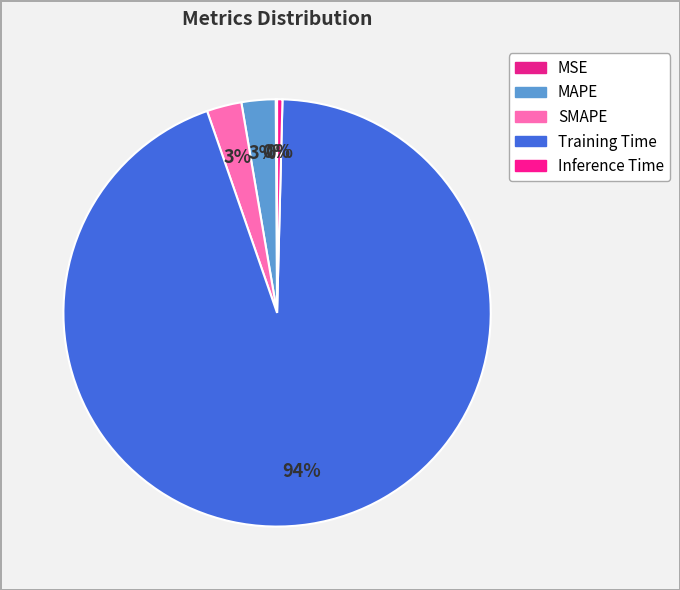

How many slices are in this pie chart?

5